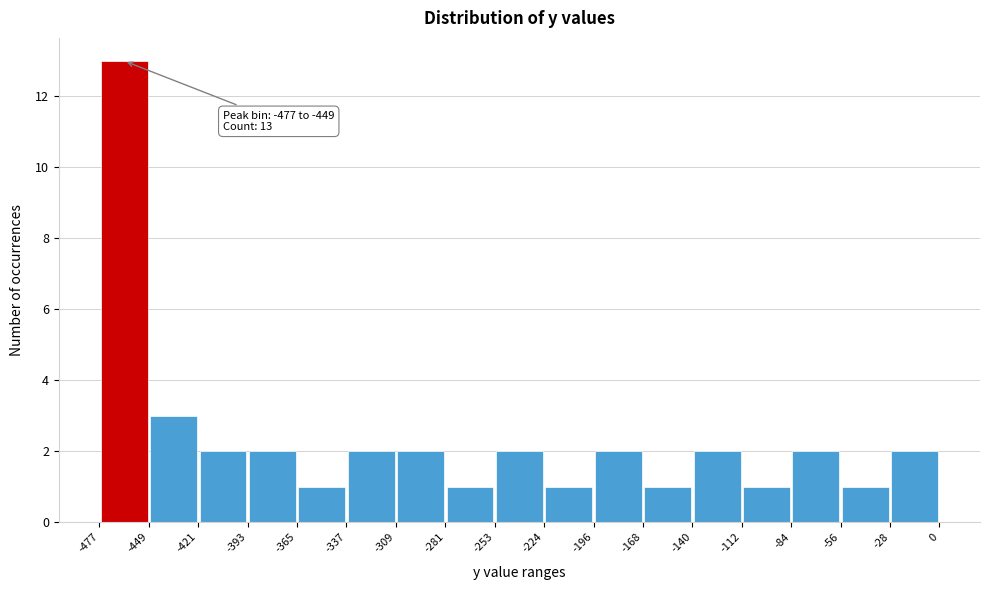

Over which range of the x-axis is the bar tallest?

-477 to -449